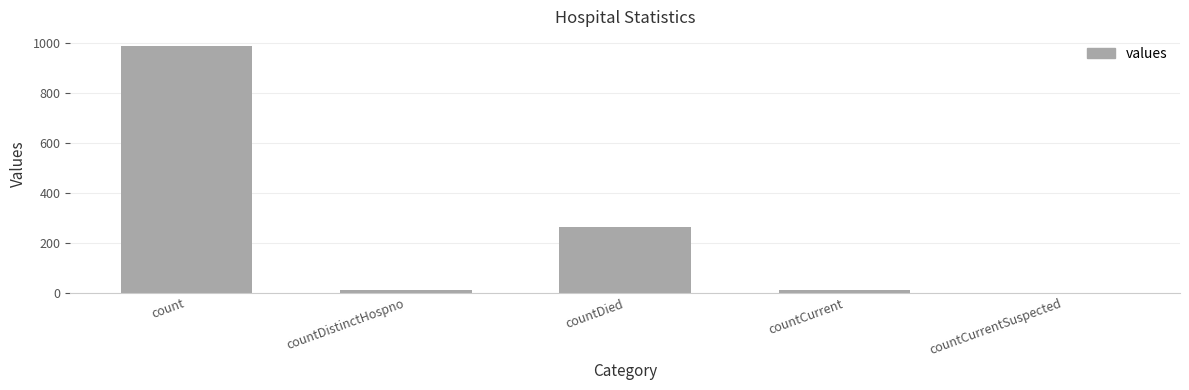

At which label is the value closest to 492?

countDied